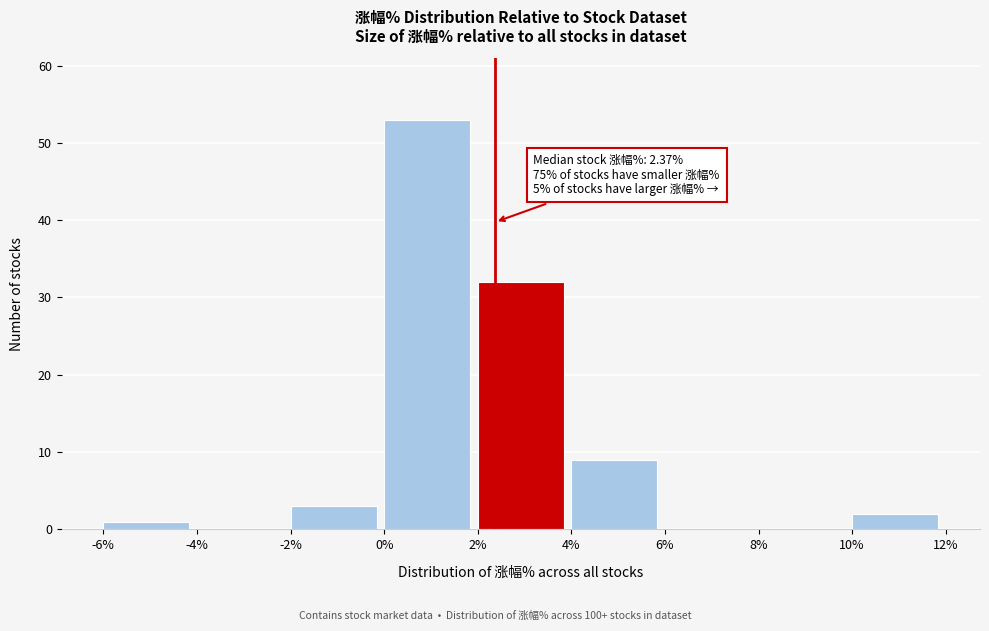

Which range on the x-axis has the tallest bar?

0% to 2%